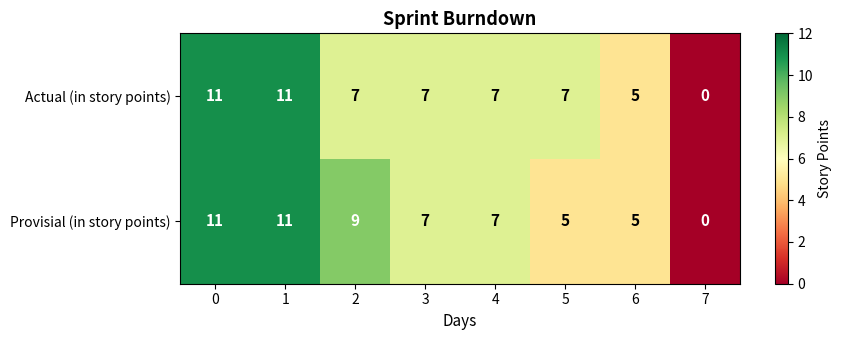

Rank the series at 2 from highest to lowest value.

Provisial (in story points), Actual (in story points)